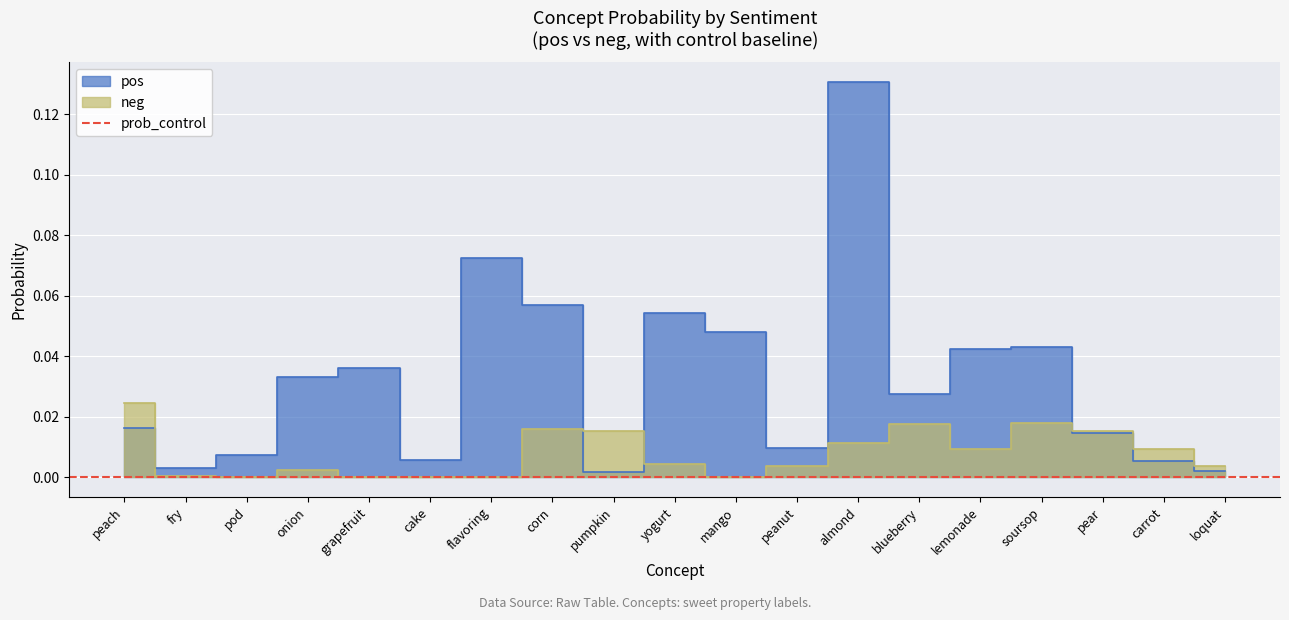

At how many categories does at least one series exceed 0?

19